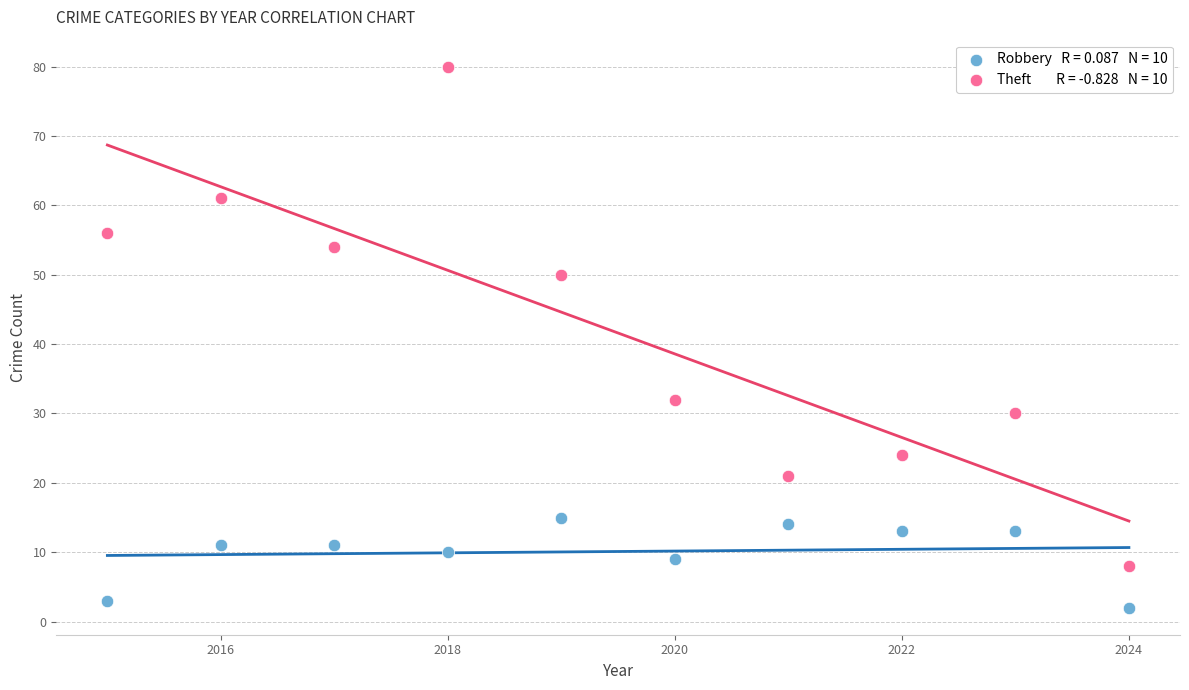

Across all data points, what is the range of X values (max minus min)?

9